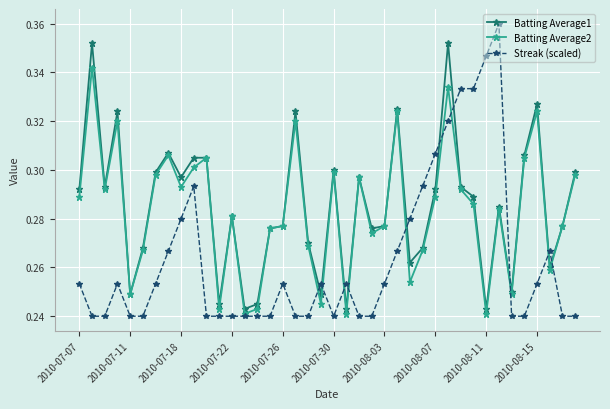

At how many categories does at least one series exceed 0?

40